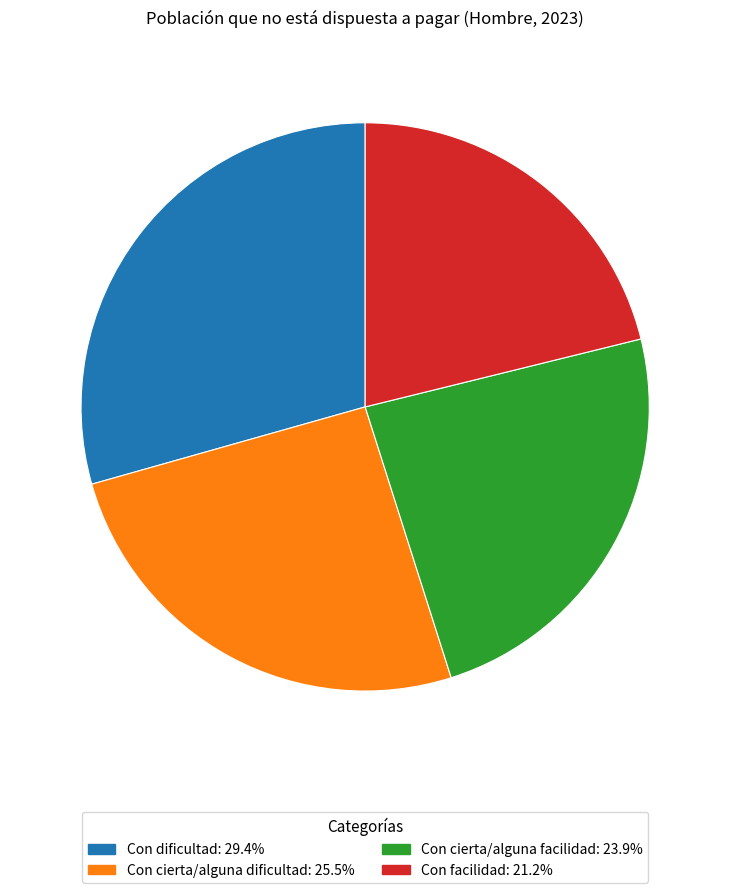

Is the sum of Con dificultad and Con cierta/alguna dificultad greater than half?

Yes